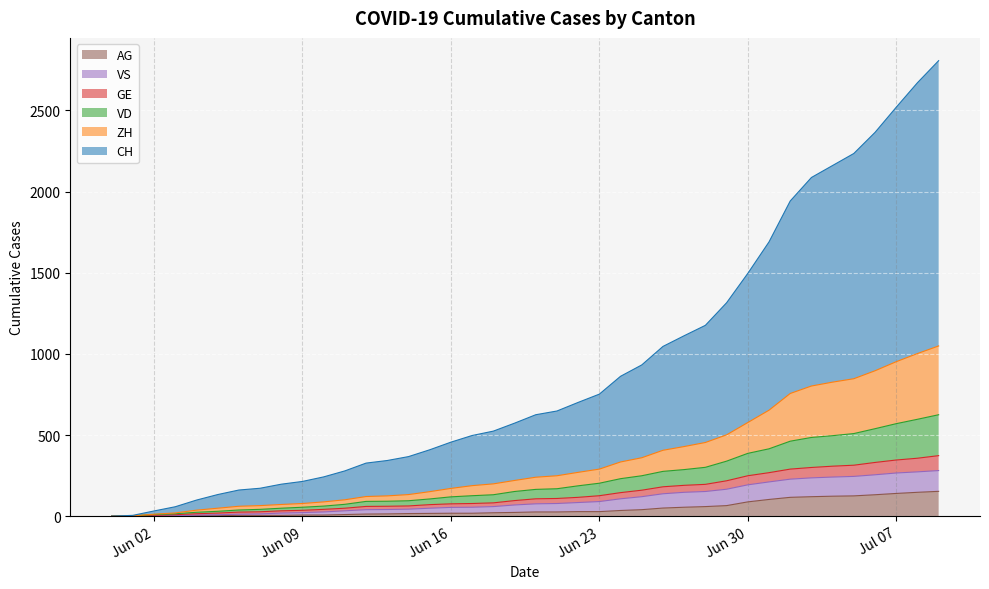

What is the maximum value for AG?

153